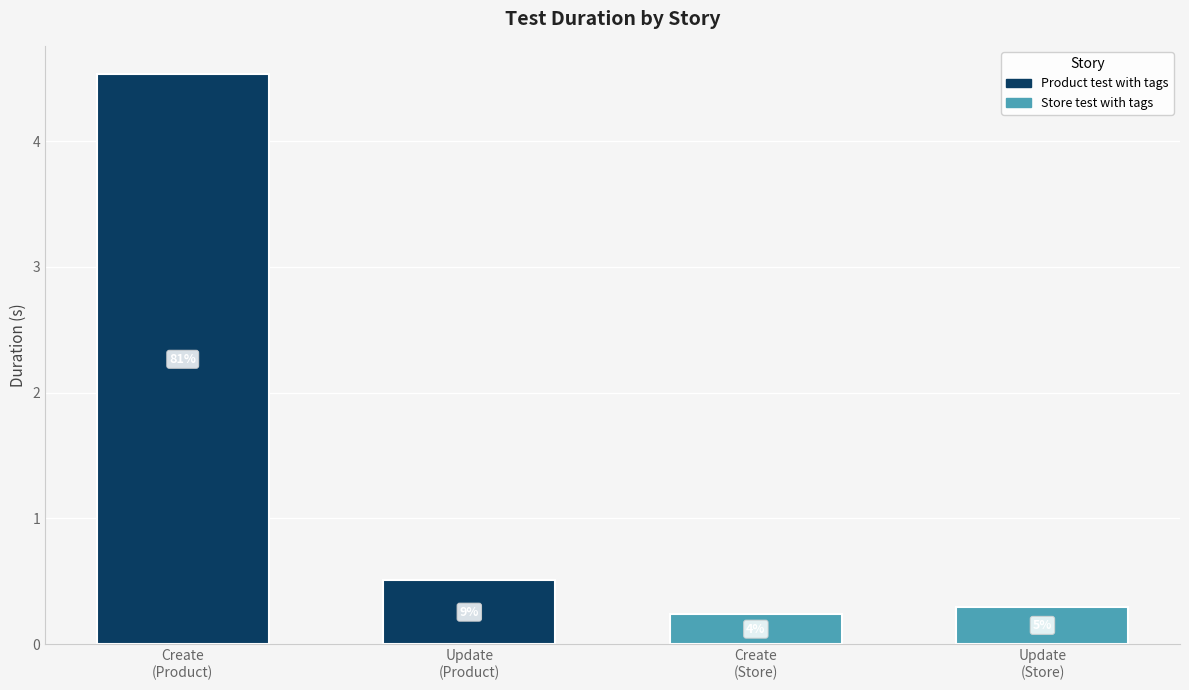

How many bars are there in total?

4